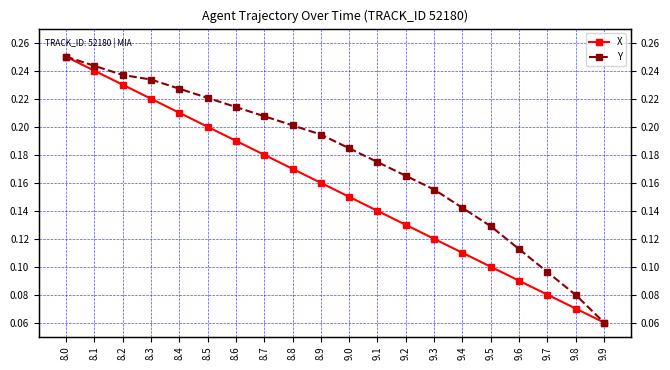

What is the maximum value for X?

0.2